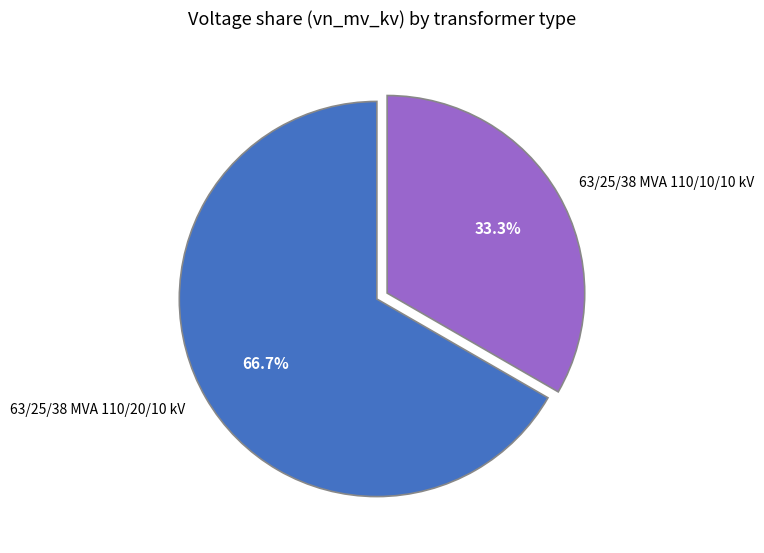

True or false: 63/25/38 MVA 110/20/10 kV accounts for 67% of the total.

True